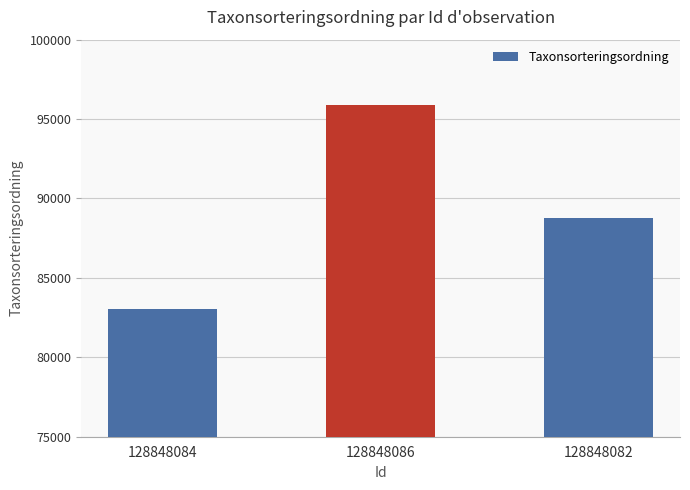

What is the smallest value displayed?

83015